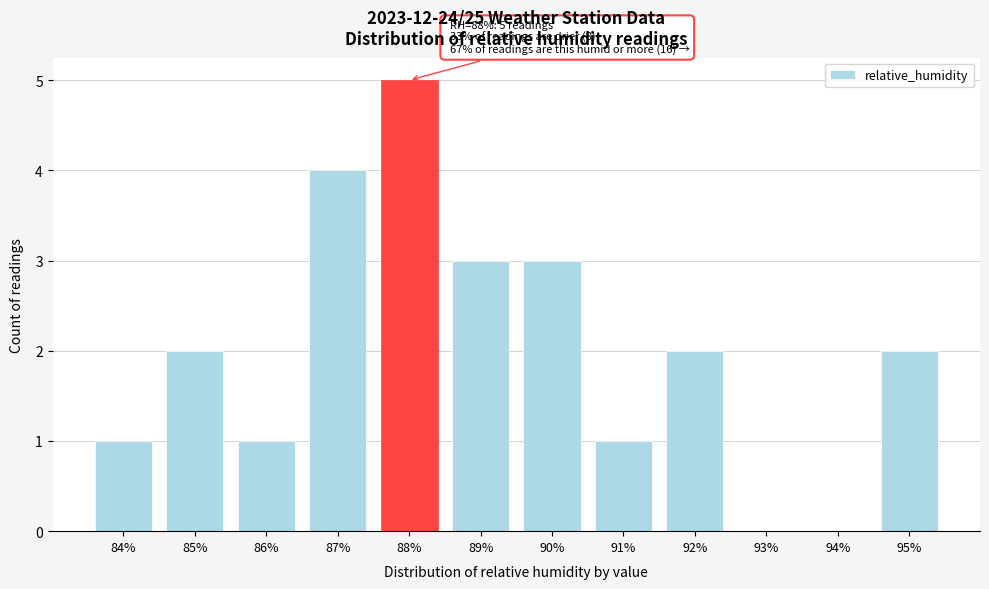

Reading left to right, transcribe all the data shown in this chart.

84%=1	85%=2	86%=1	87%=4	88%=5	89%=3	90%=3	91%=1	92%=2	93%=0	94%=0	95%=2